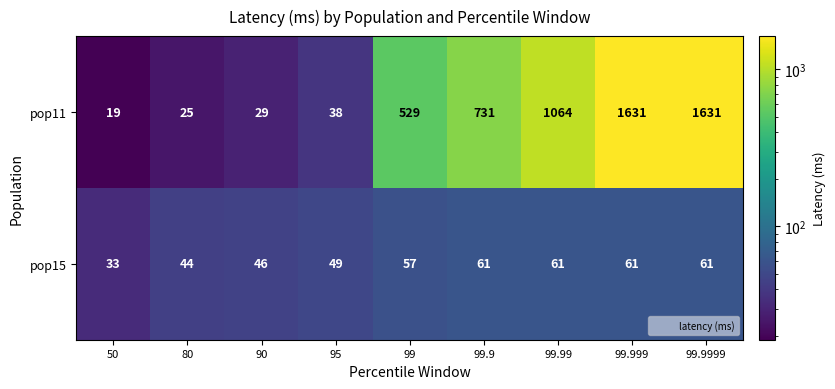

What is the total value across all series at 99.9999?

1692